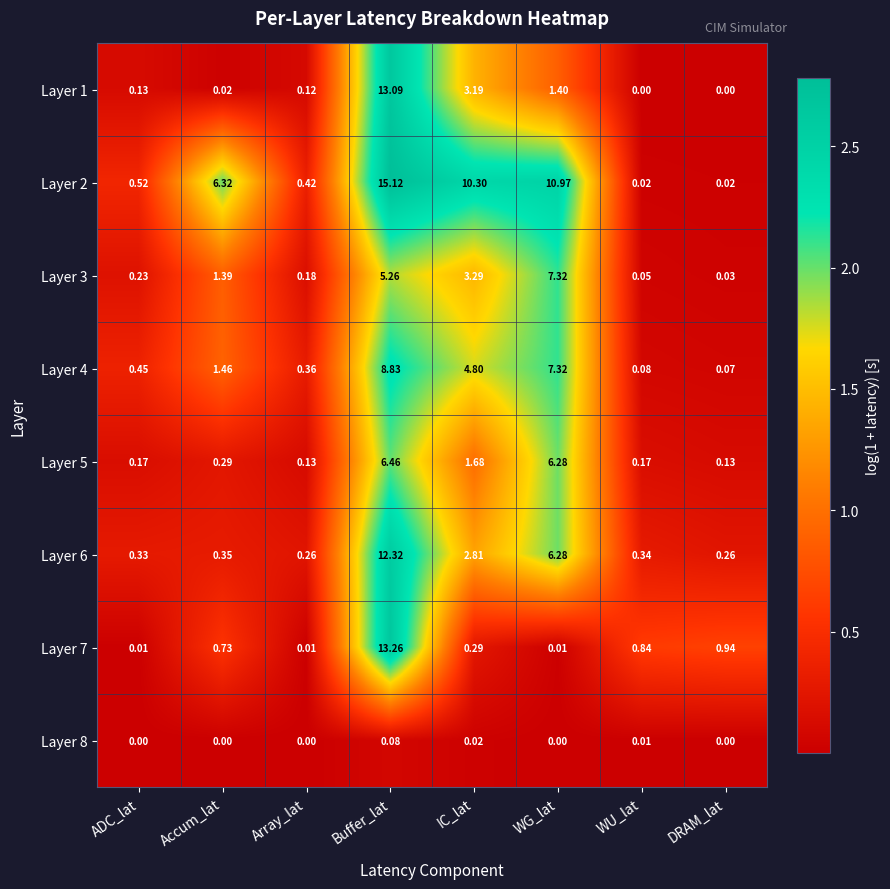

What is the total value across all series at IC_lat?

26.4